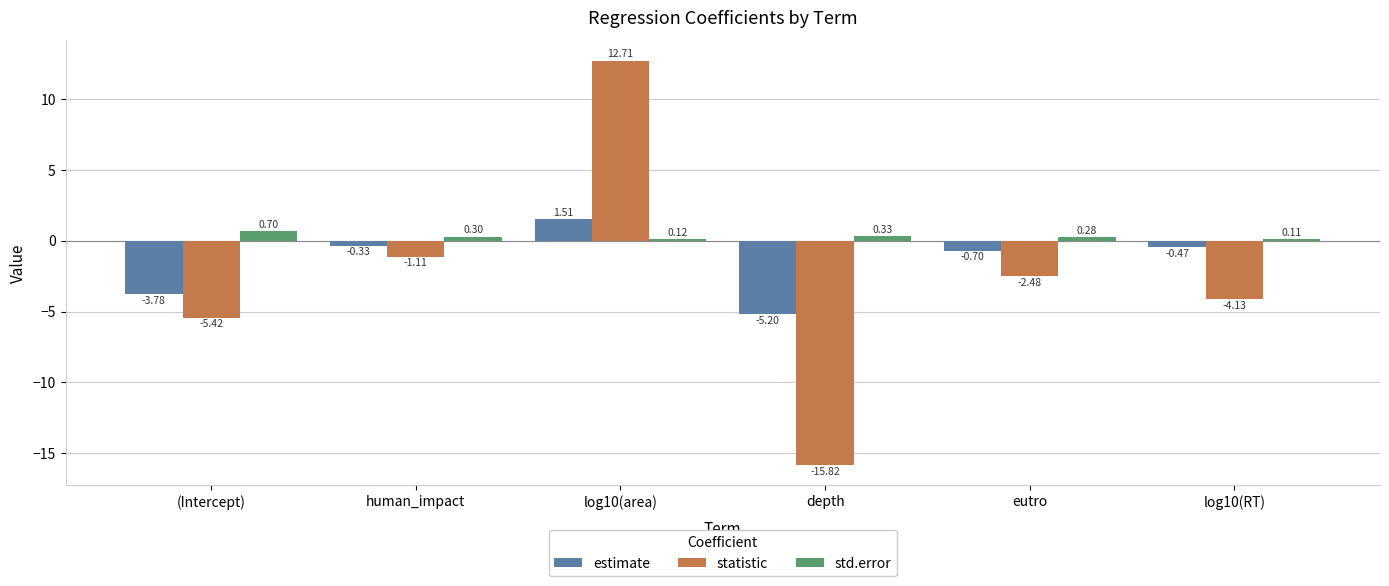

What are all the series names shown in the legend?

estimate, statistic, std.error